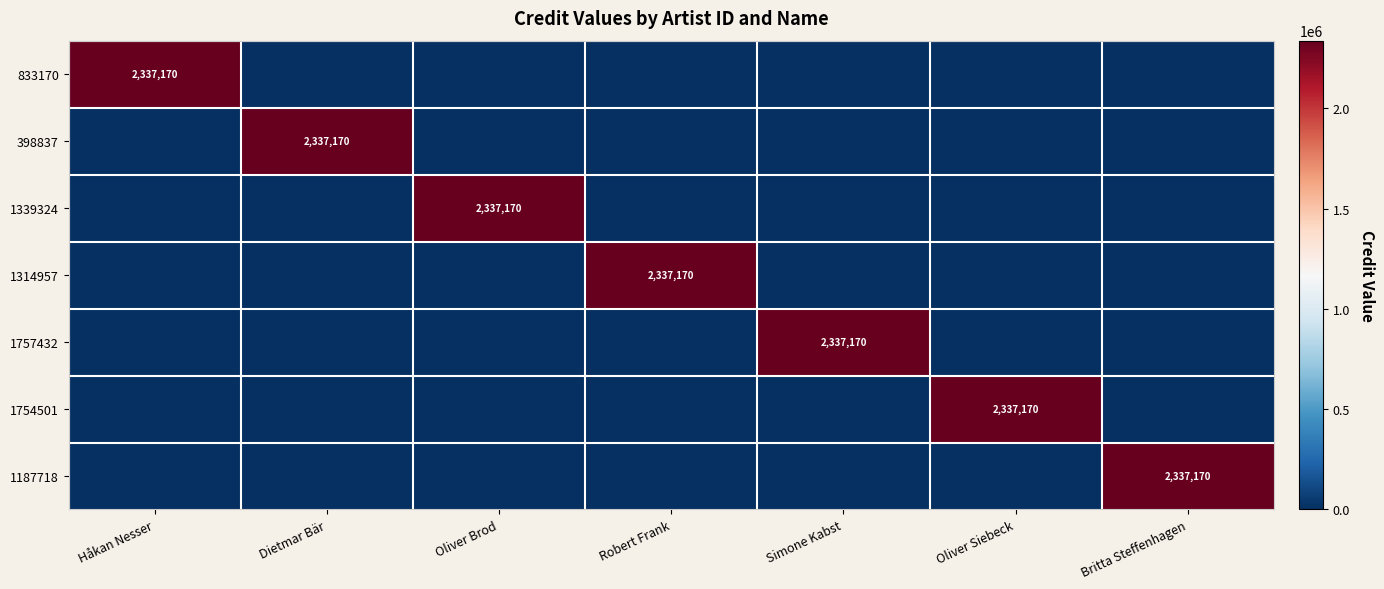

Is it true that 1314957 equals 2337170 at Robert Frank?

True